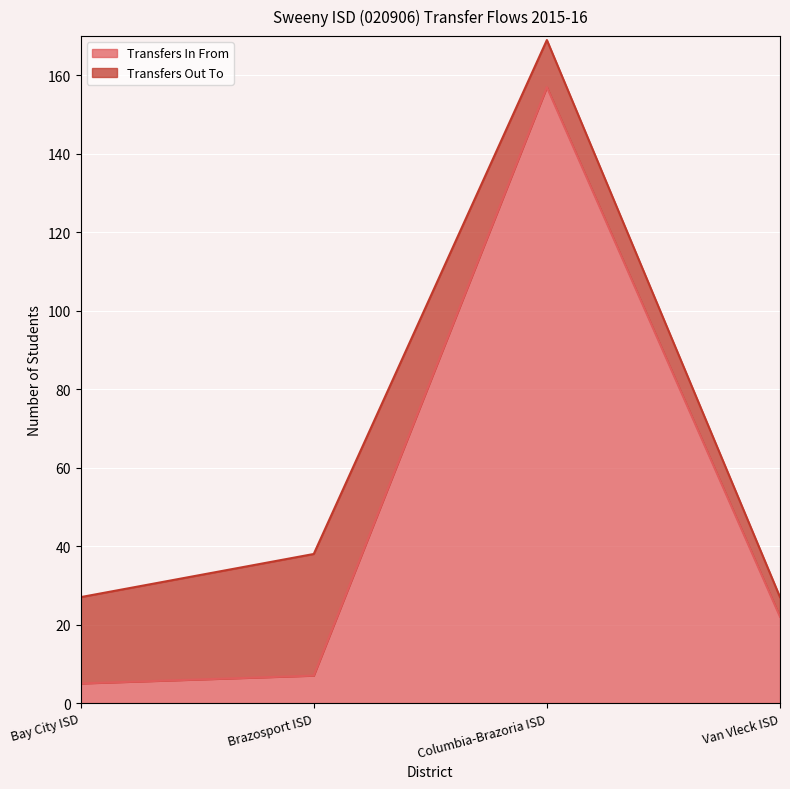

What is the approximate value at Van Vleck ISD?

22